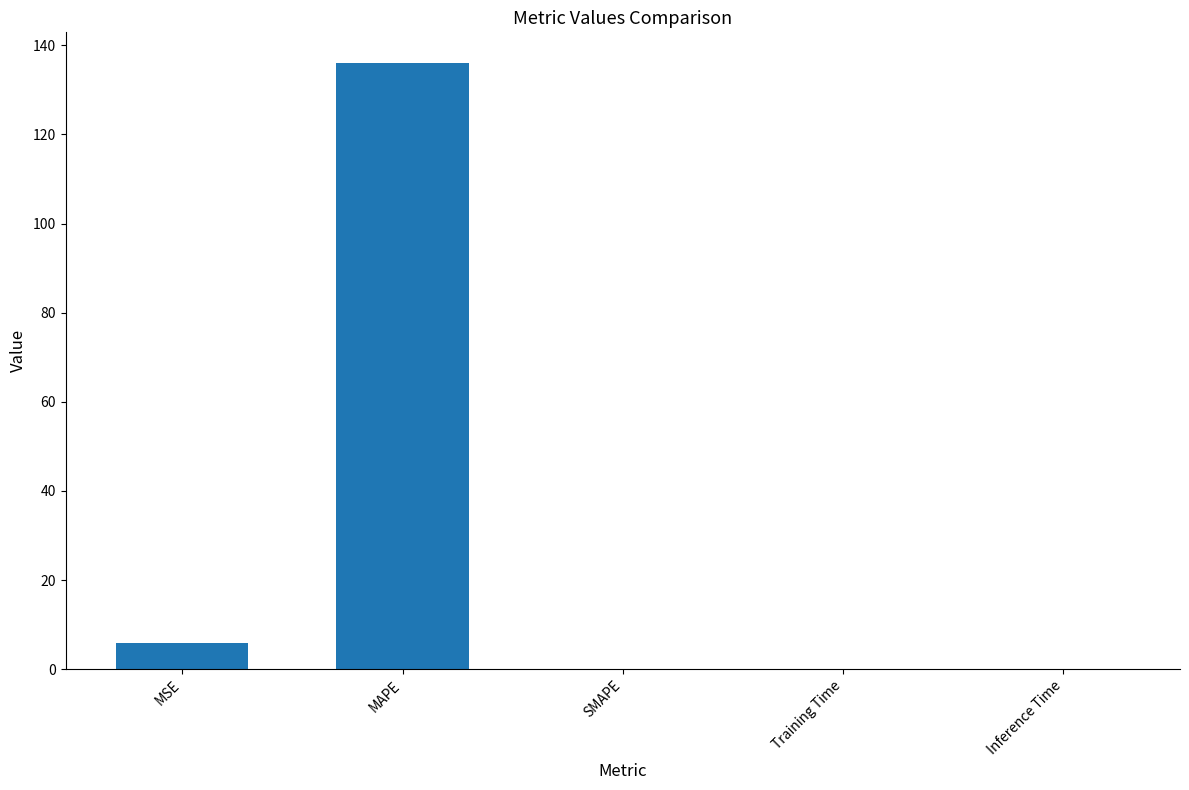

How many categories are shown in the chart?

5